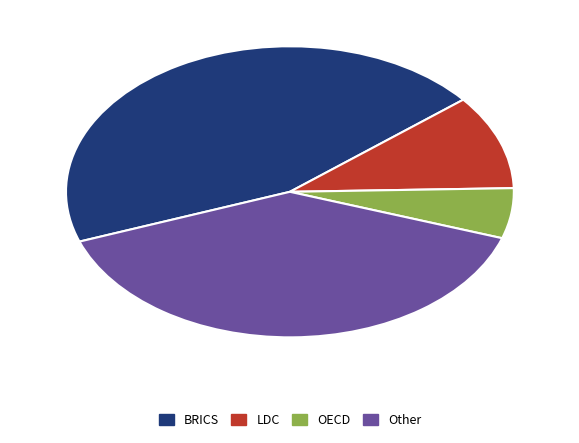

True or false: OECD accounts for 6% of the total.

True